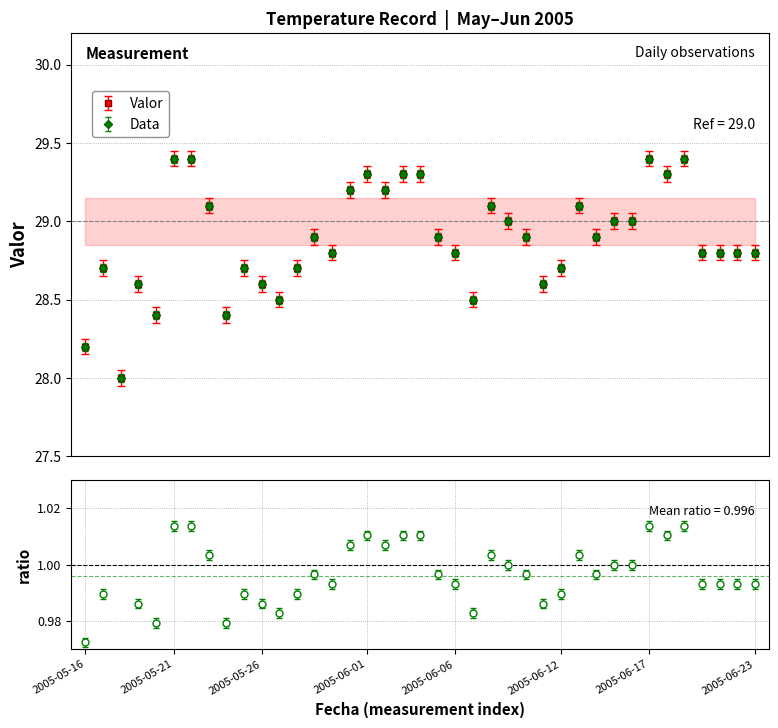

What is the maximum value shown in the chart?

29.4